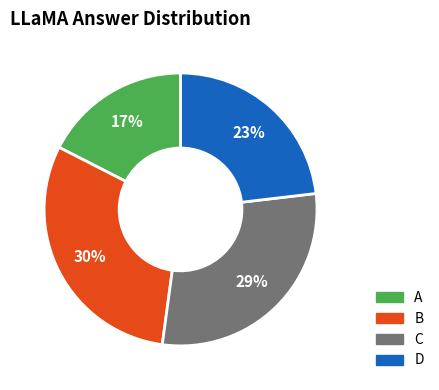

How many segments does this pie chart have?

4